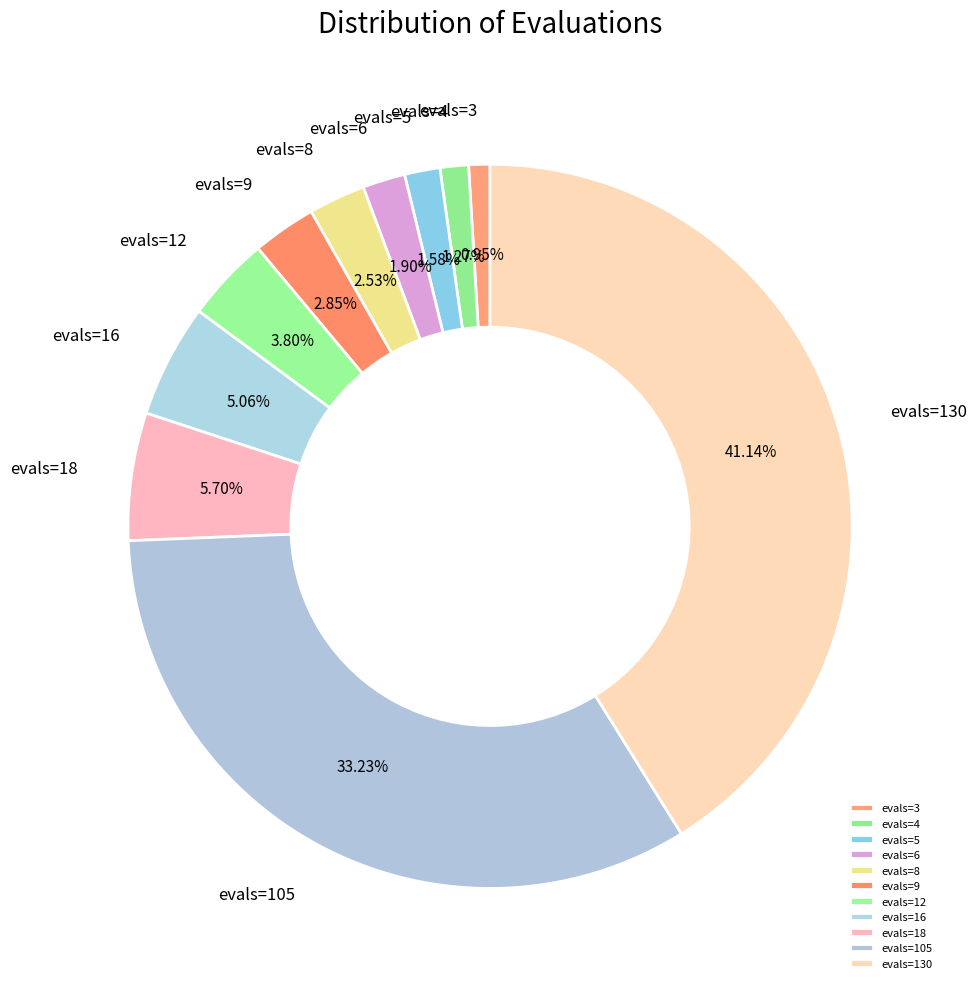

Combined, what portion of the pie is evals=4 and evals=12?

5.1%